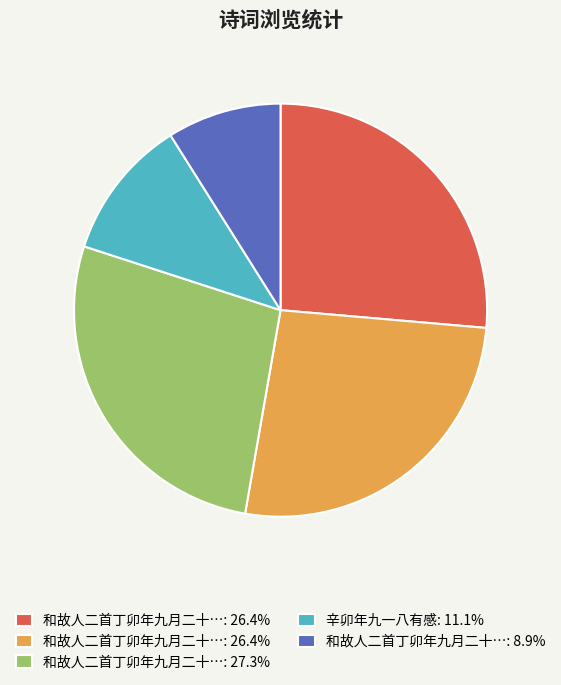

Is there any slice that represents more than half of the pie?

No